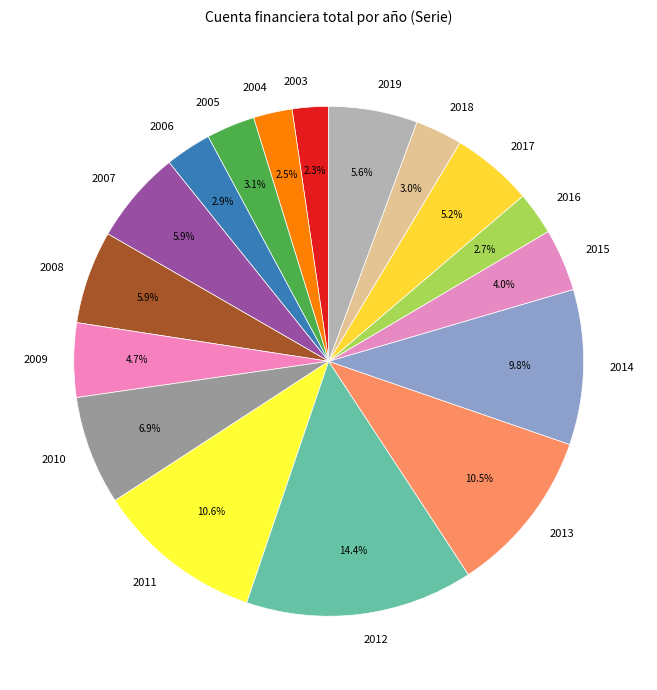

True or false: 2006 accounts for 3% of the total.

True